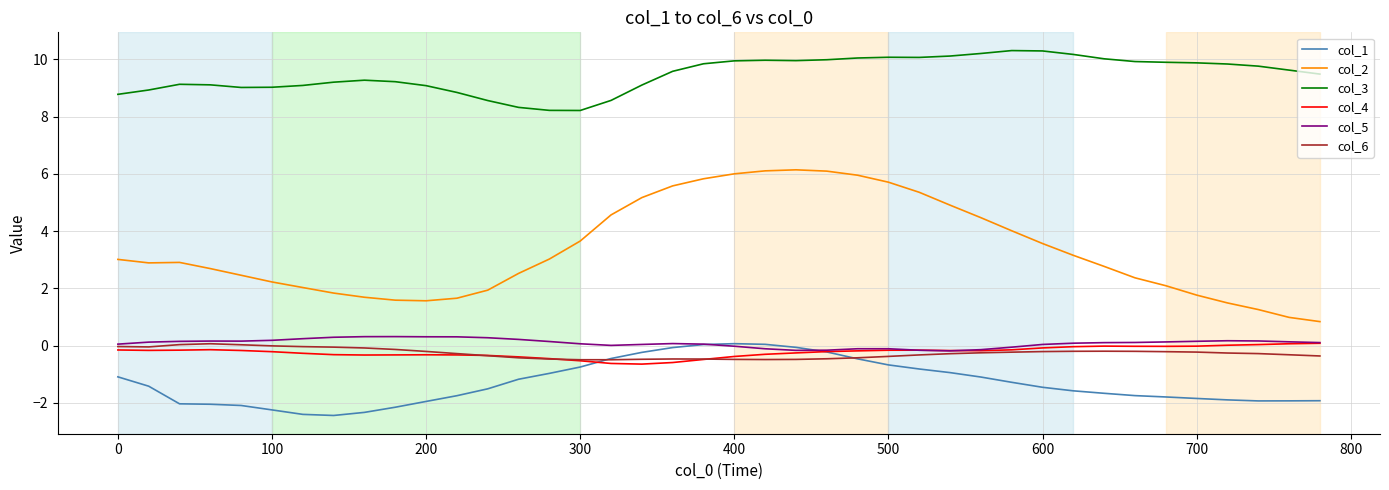

What is the maximum value shown in the chart?

10.3